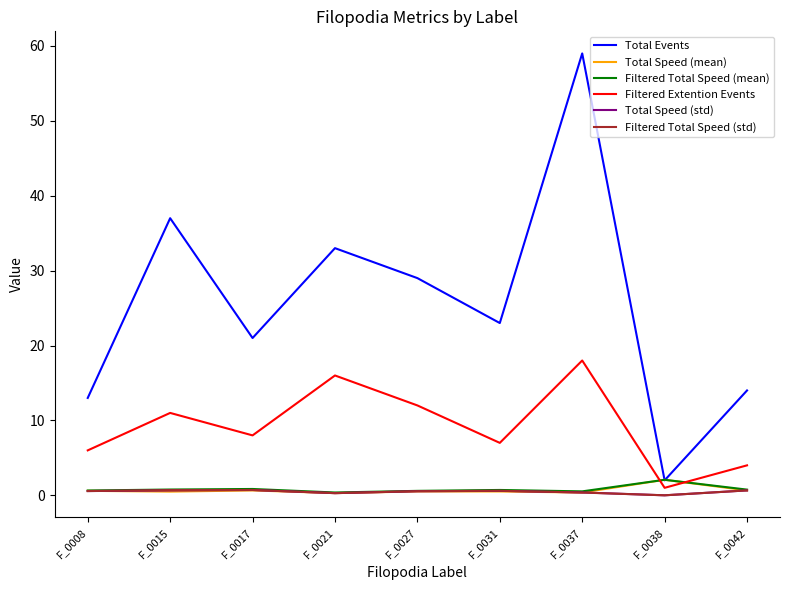

What is the maximum value for Filtered Extention Events?

18.0